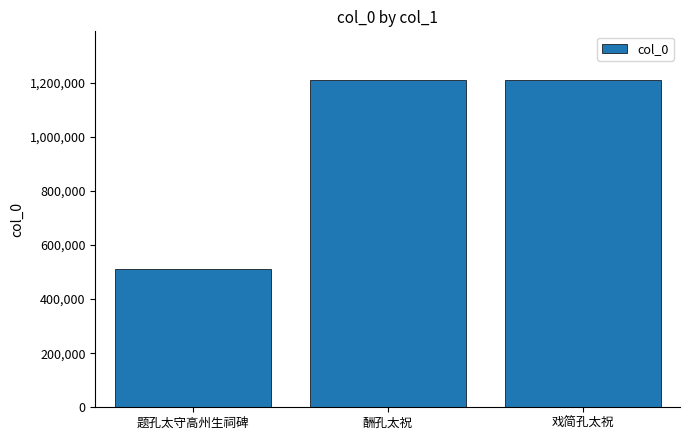

What position from the right is 酬孔太祝?

2